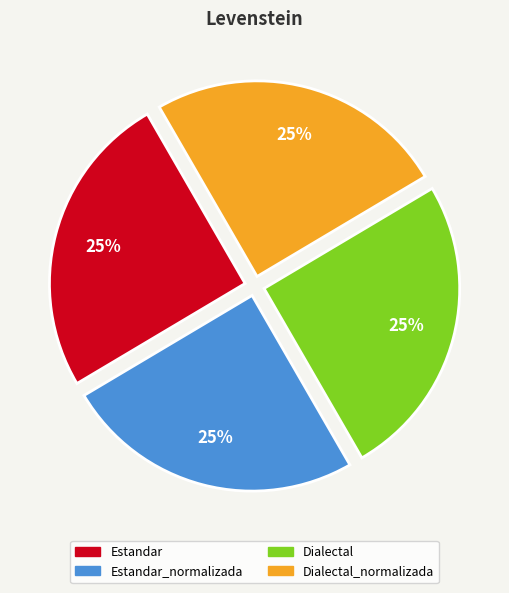

Count the number of slices in the pie.

4